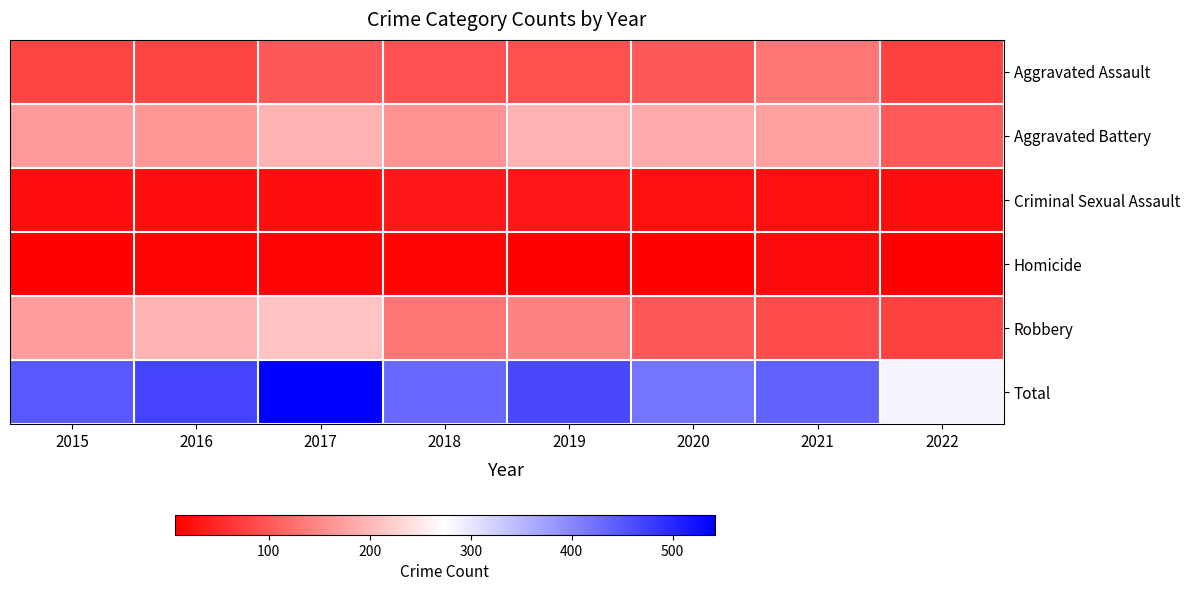

At how many categories does at least one series exceed 161?

8